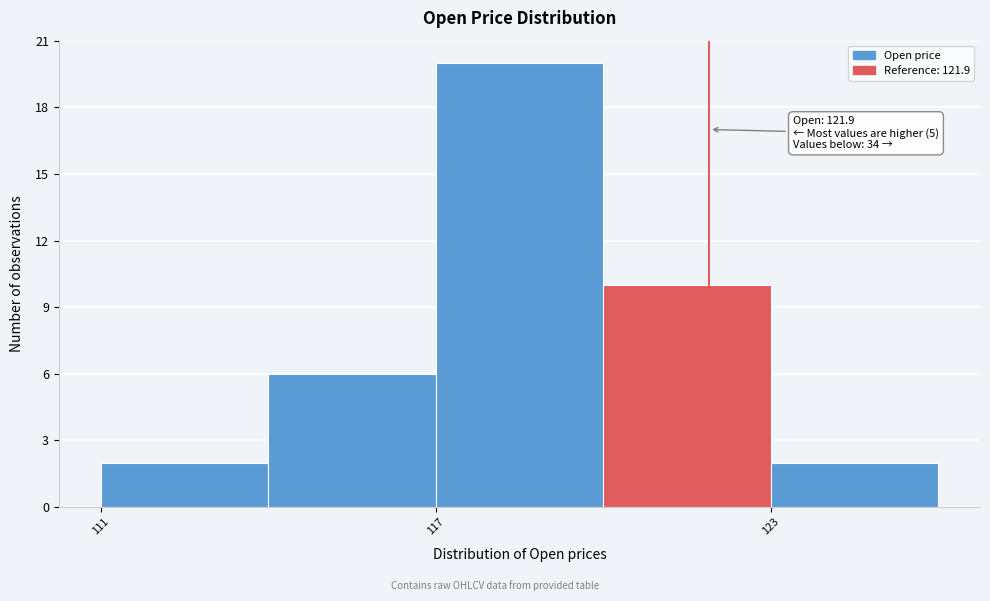

Around what value on the x-axis is the tallest bar? Give the approximate position of its centre, as read against the axis.

119